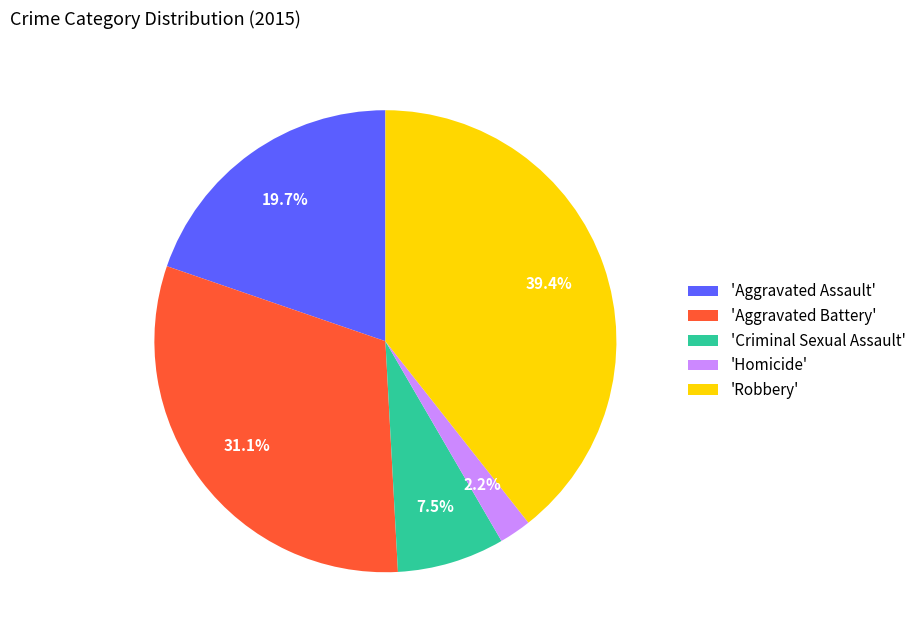

Count the number of slices in the pie.

5